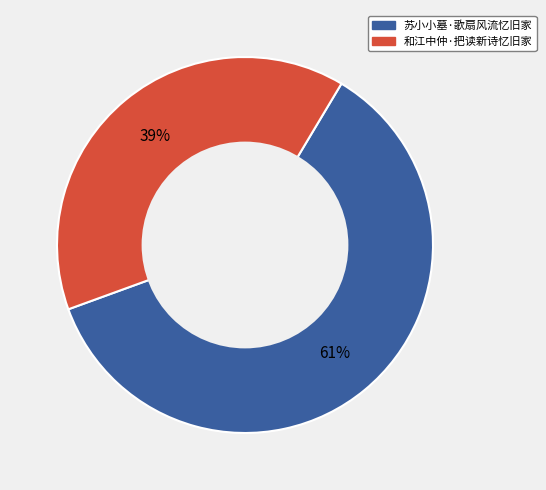

Rank the categories by value from highest to lowest.

苏小小墓·歌扇风流忆旧家, 和江中仲·把读新诗忆旧家